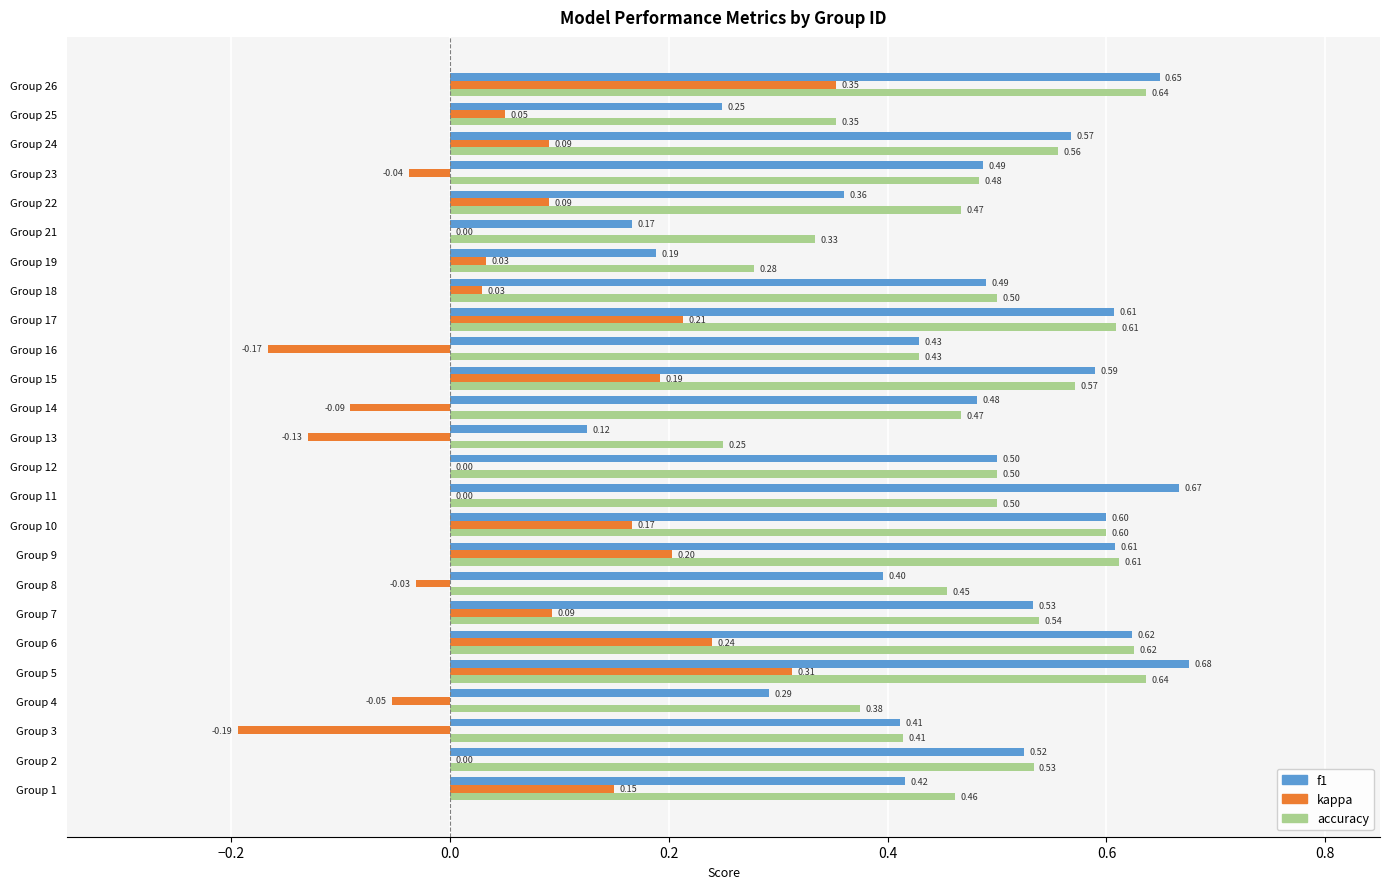

What is the total value across all series at Group 24?

1.2